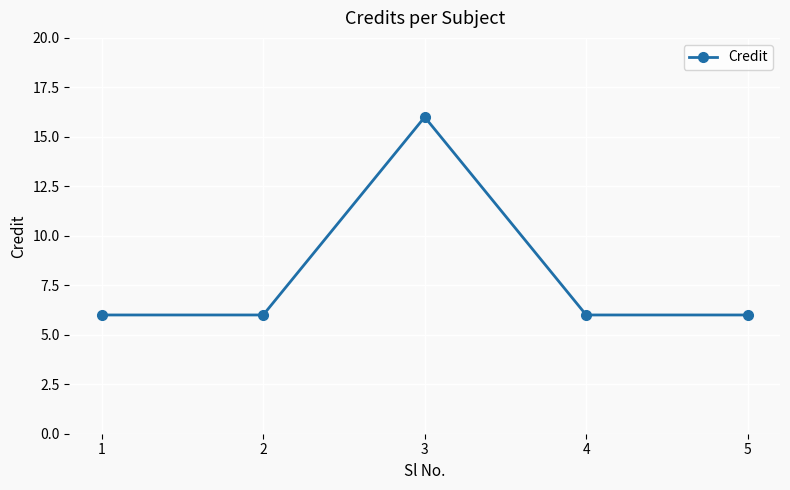

Does the chart have visible grid lines?

Yes